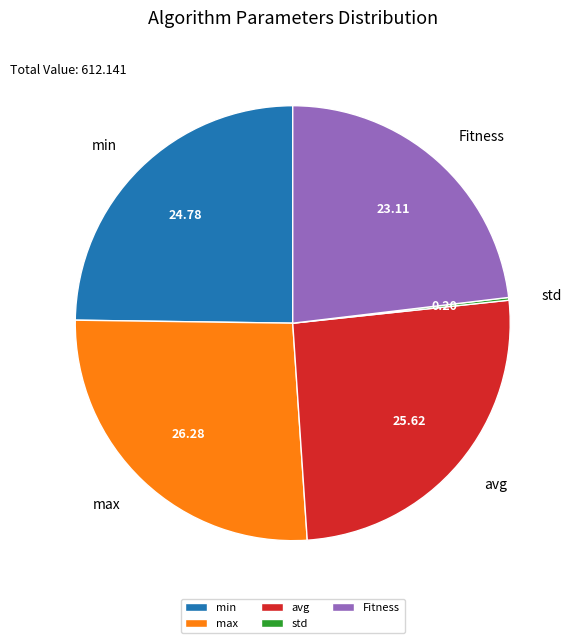

Between avg and Fitness, which is larger?

avg